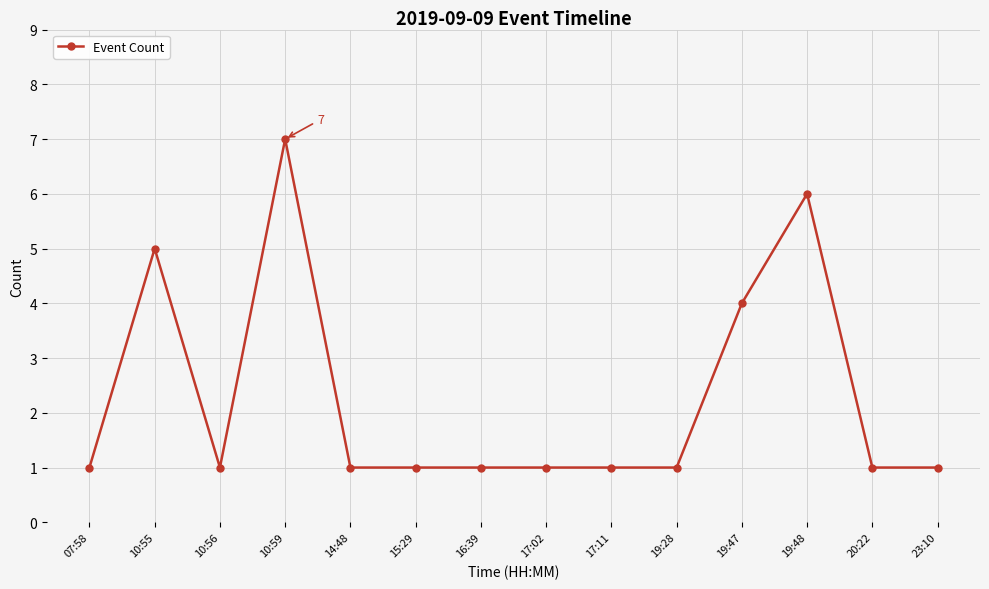

The value at 23:10 is 1. True or false?

True